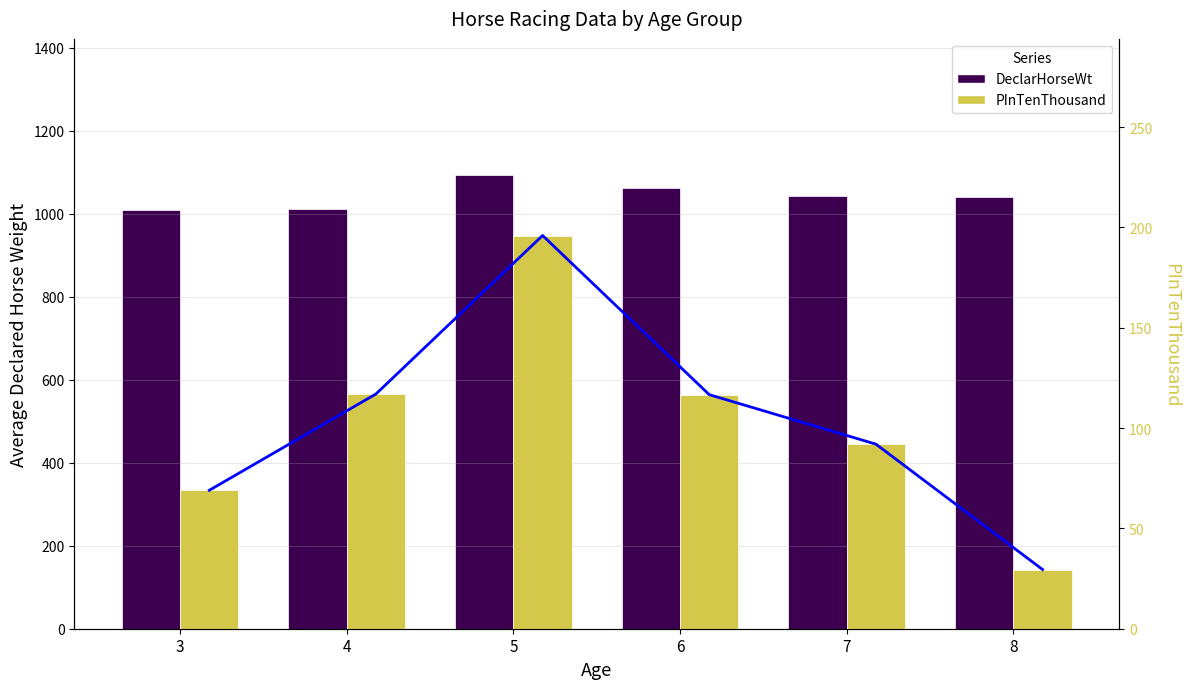

Reading left to right, transcribe all the data shown in this chart.

DeclarHorseWt: 1009.0	1011.0	1093.5	1061.0	1043.0	1041.0
PInTenThousand: 69.0	117.0	196.0	116.7	92.0	29.5